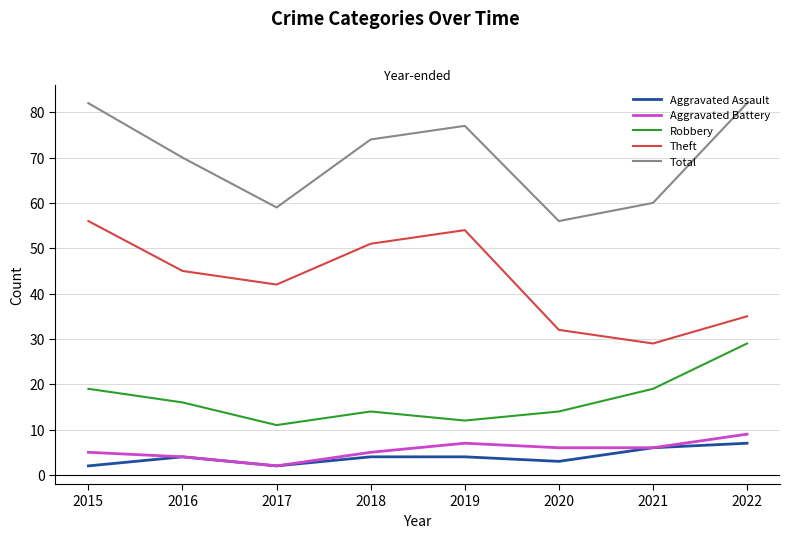

What are all the series names shown in the legend?

Aggravated Assault, Aggravated Battery, Robbery, Theft, Total